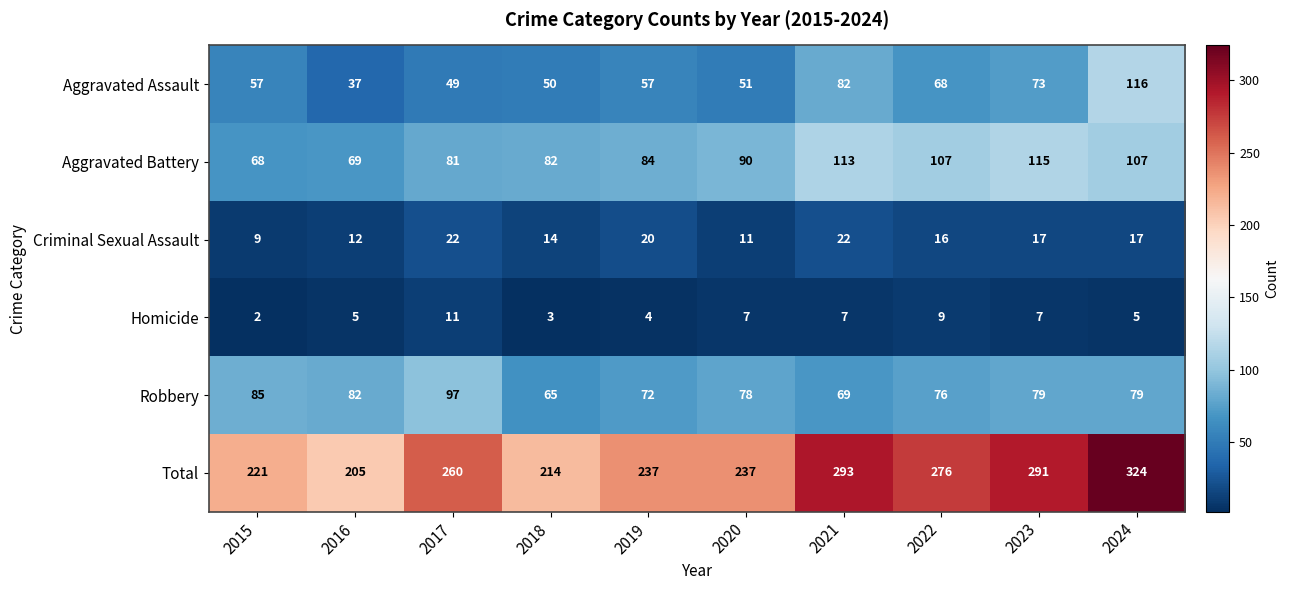

What is the difference between the maximum and minimum values in the Robbery series?

32